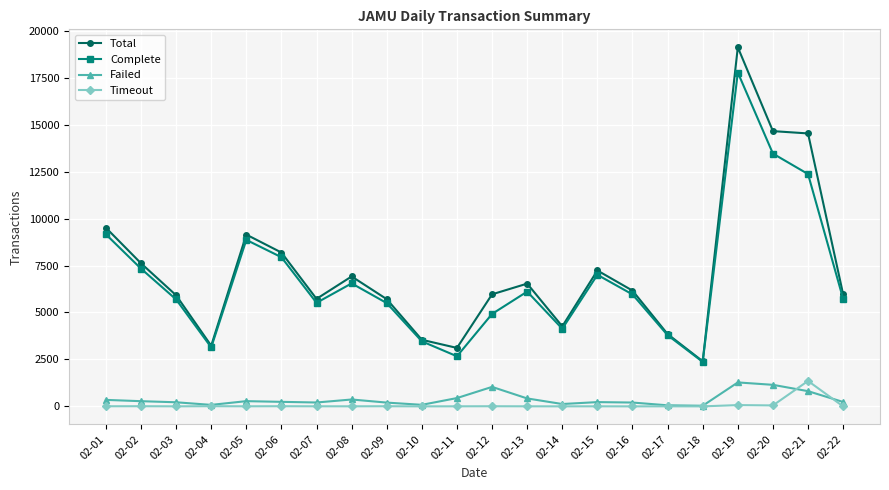

The value of Total at 02-12 is 9172. True or false?

False